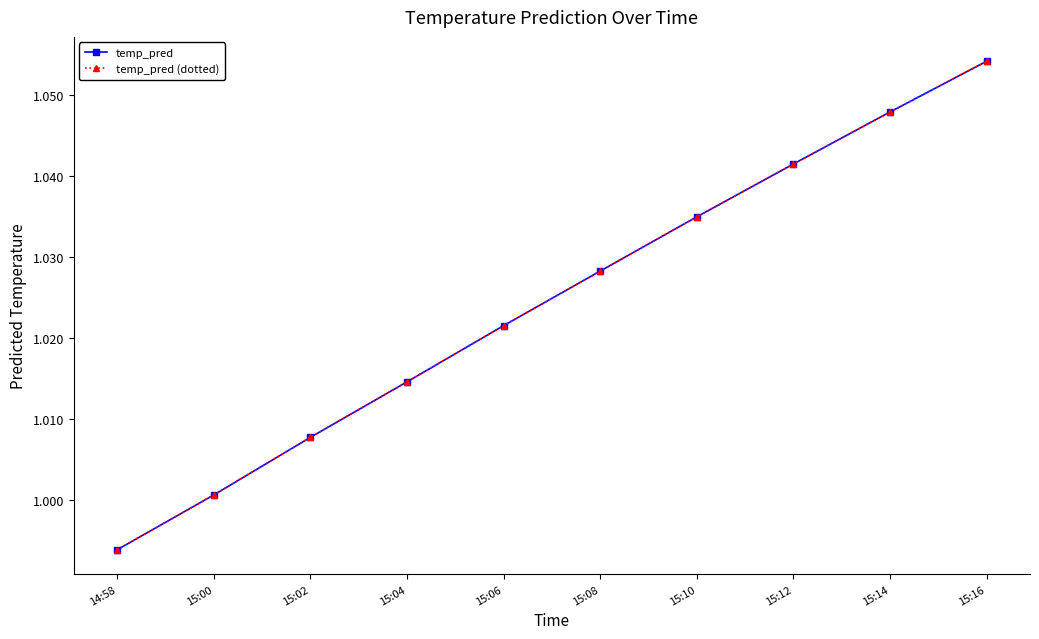

Reading right to left, transcribe all the data shown in this chart.

temp_pred: 1.1	1.0	1.0	1.0	1.0	1.0	1.0	1.0	1.0	1.0
temp_pred (dotted): 1.1	1.0	1.0	1.0	1.0	1.0	1.0	1.0	1.0	1.0